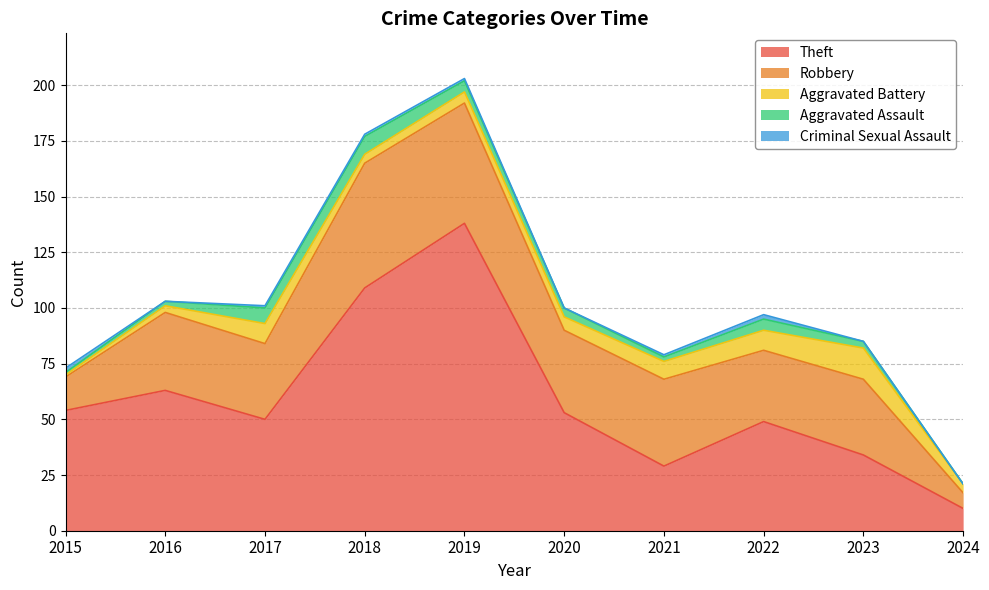

Between 2015 and 2020, which is larger?

2015